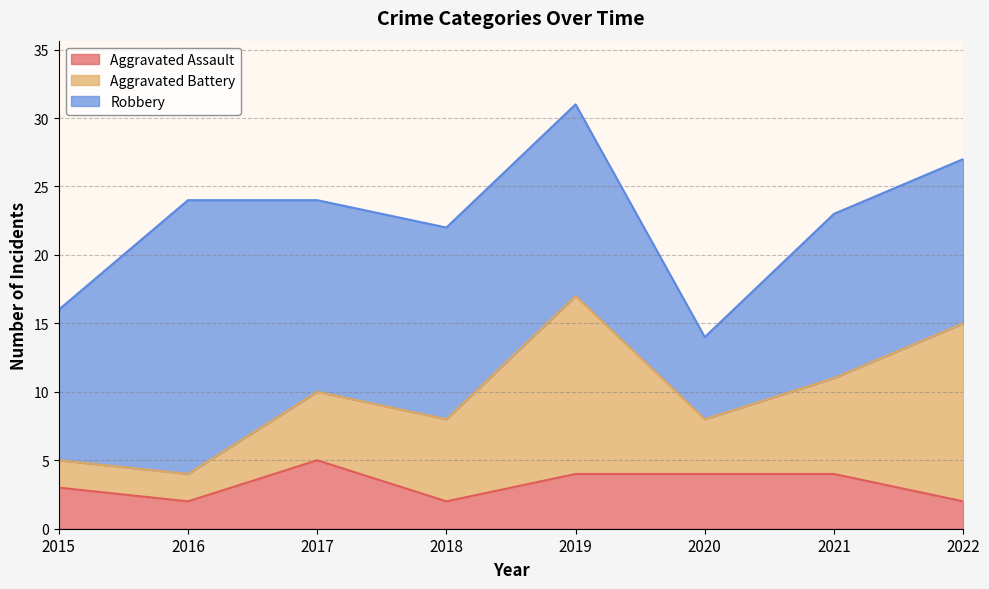

How many values in the Robbery series exceed 14?

1